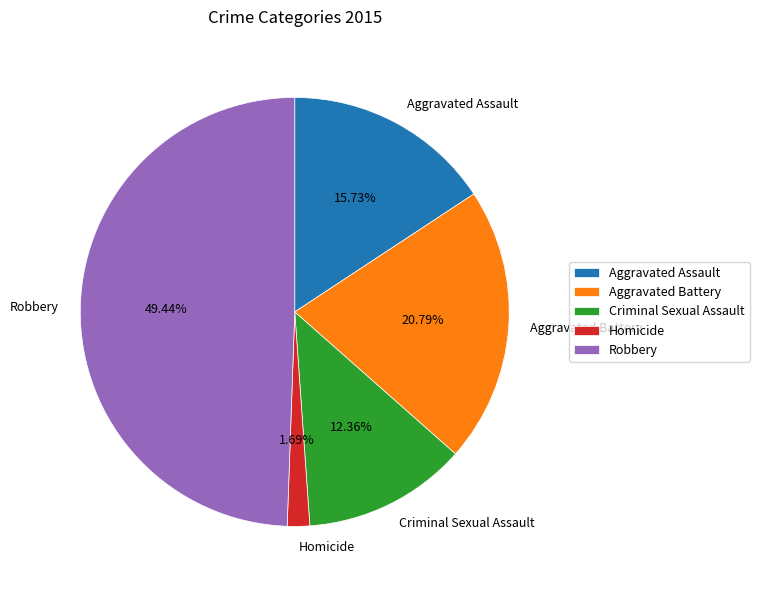

Is Aggravated Assault the majority of the pie?

No